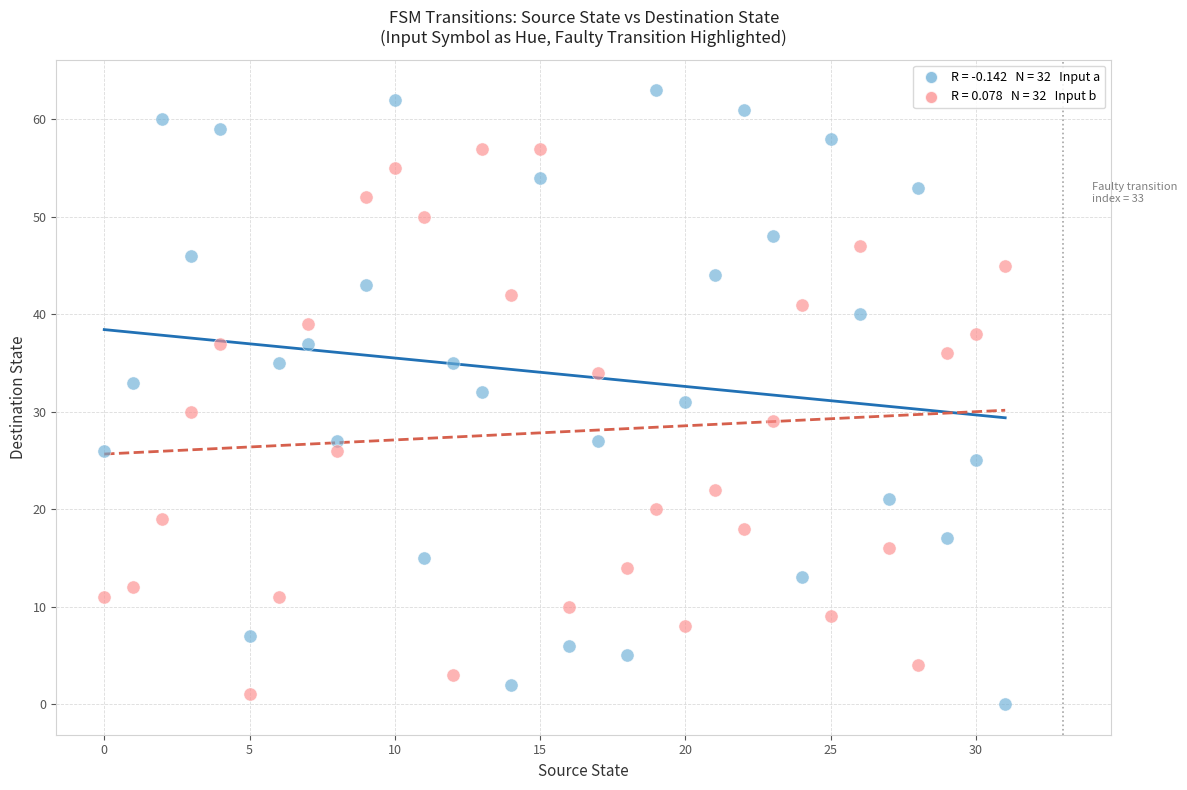

Across all data points, what is the range of Y values (max minus min)?

63